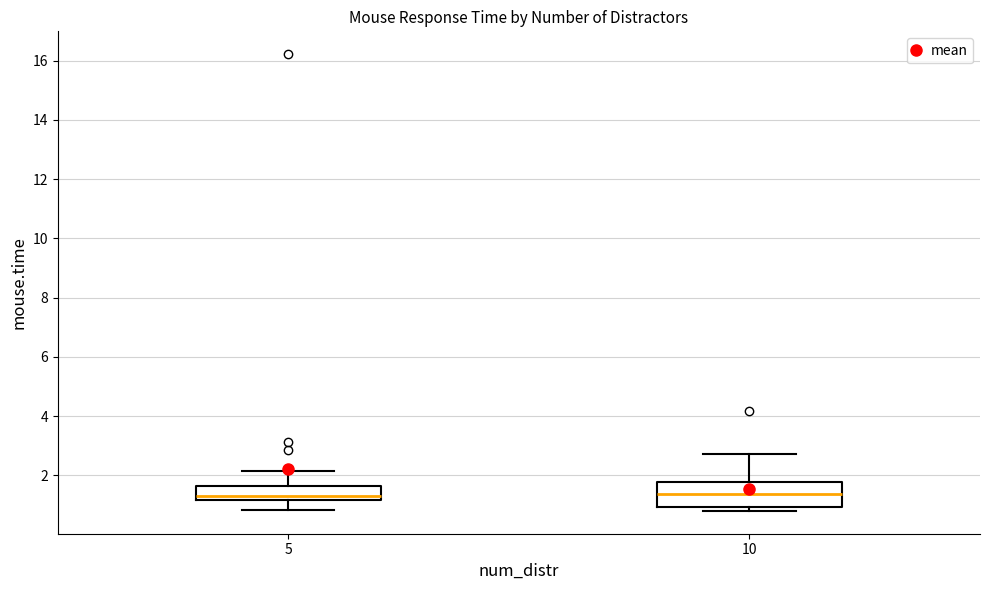

Reading left to right, transcribe this box plot: for each box, give where its median line is, the range the box spans, and where its two whiskers end, as read against the y-axis. The values are not printed on the chart, so give them approximately, as read against the axis.

5: median 1.4, box 1.2 to 1.6, whiskers 0.8 to 2.2
10: median 1.4, box 1.0 to 1.8, whiskers 0.8 to 2.8